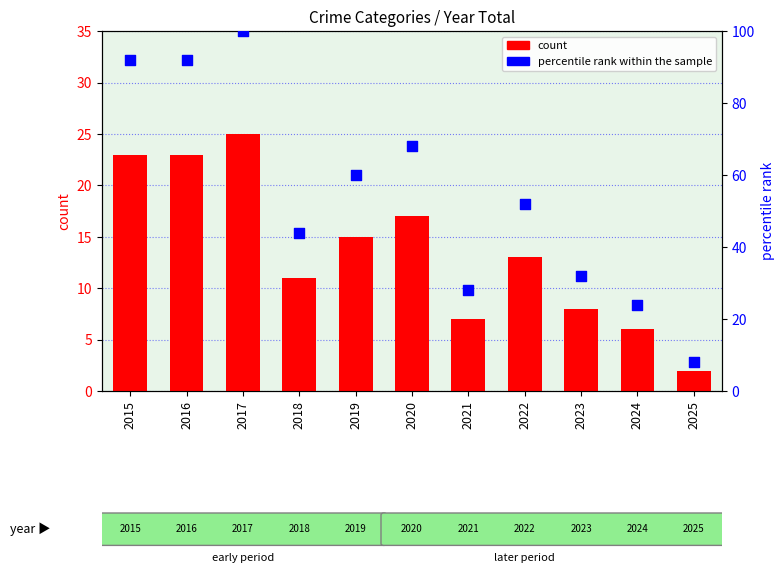

At which category is the sum across all series the highest?

2017